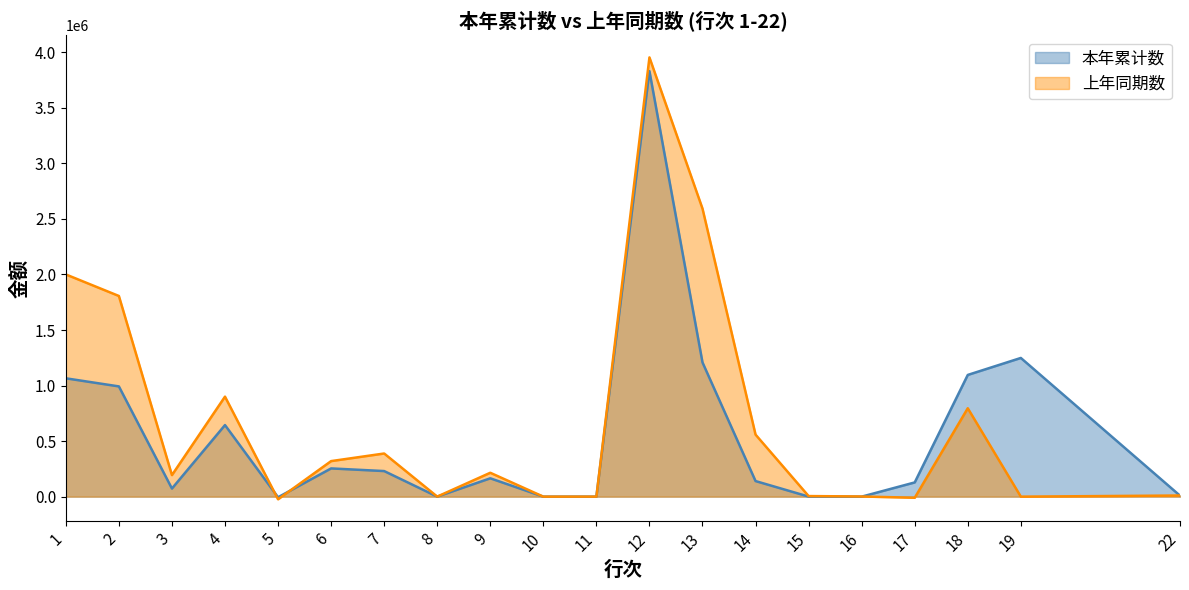

What is the greatest value displayed?

3953640.9